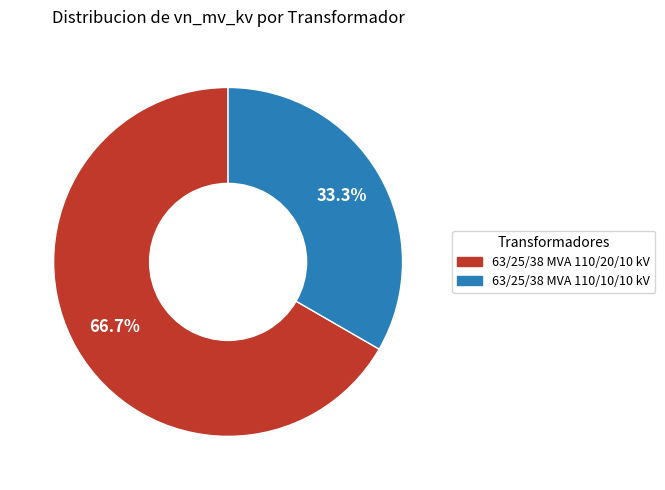

The 63/25/38 MVA 110/10/10 kV slice represents 33% of the pie. True or false?

True